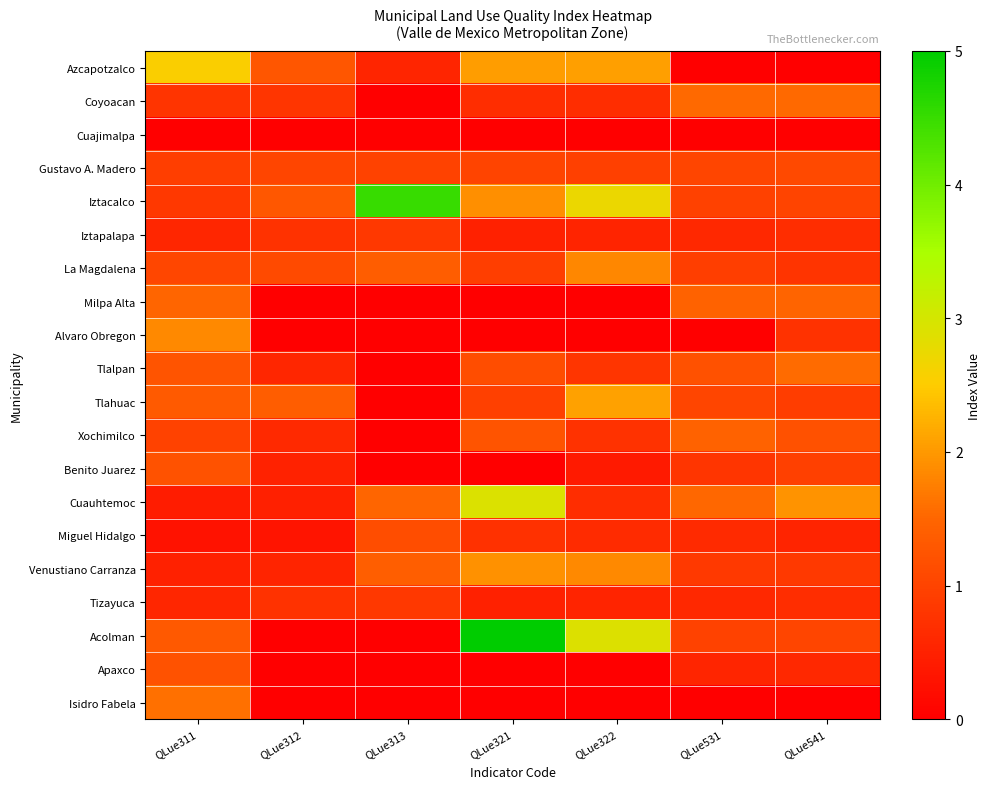

Which category has the highest value across all series?

QLue321